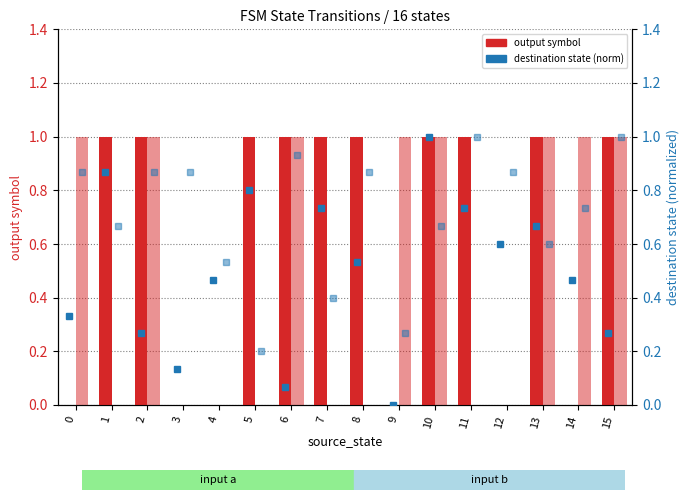

At which category is the sum across all series the highest?

10